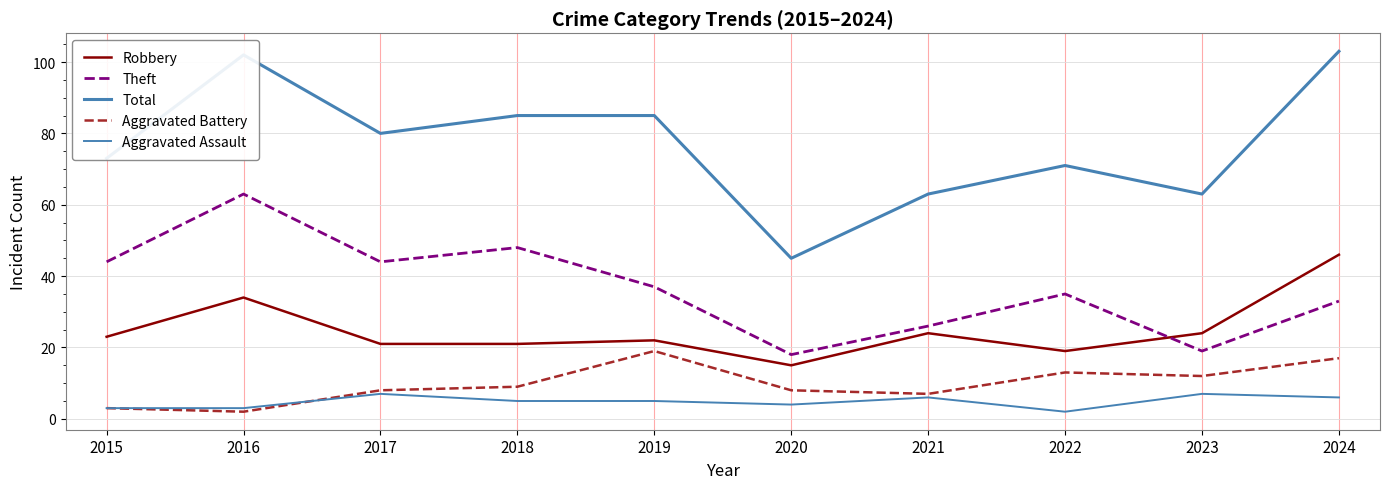

Is this an area chart (filled region under the line)?

No